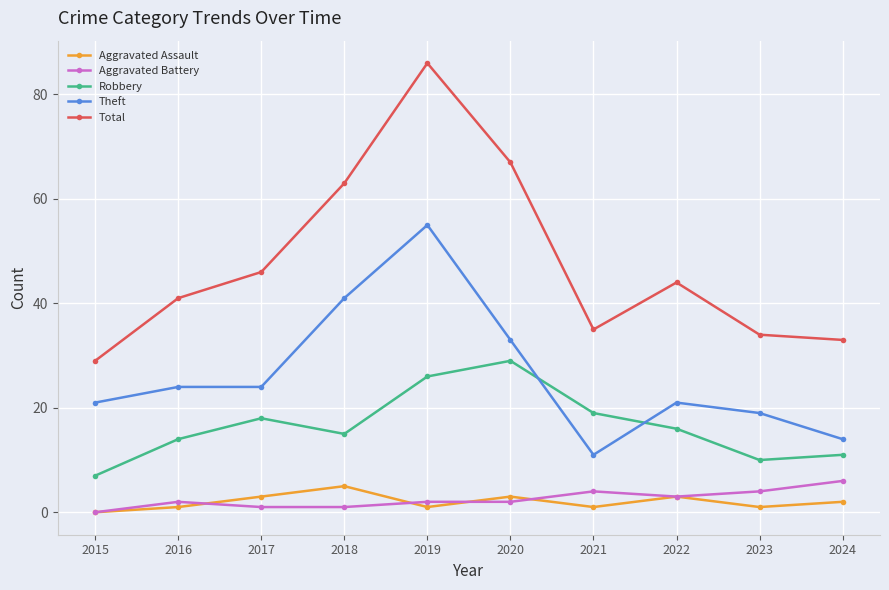

The value of Aggravated Battery at 2016 is 2. True or false?

True